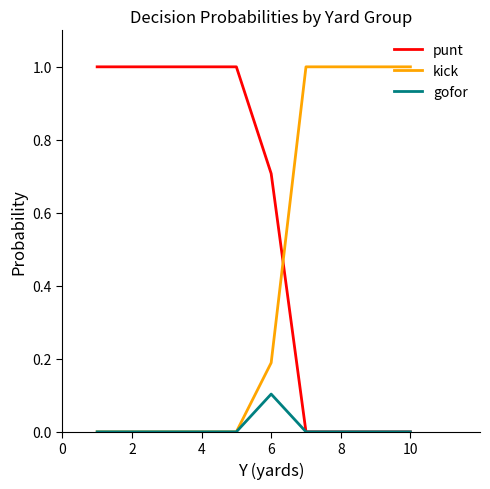

After their last crossing, which series has the higher values: kick or punt?

kick